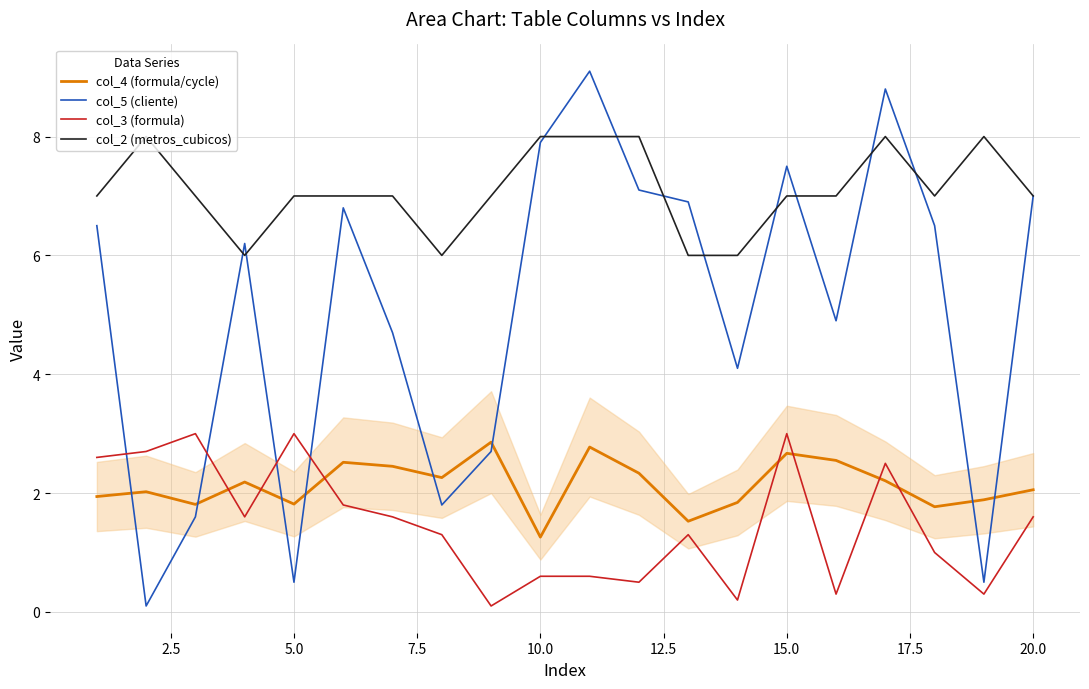

True or false: col_4 (formula/cycle) and col_2 (metros_cubicos) intersect in this chart.

False